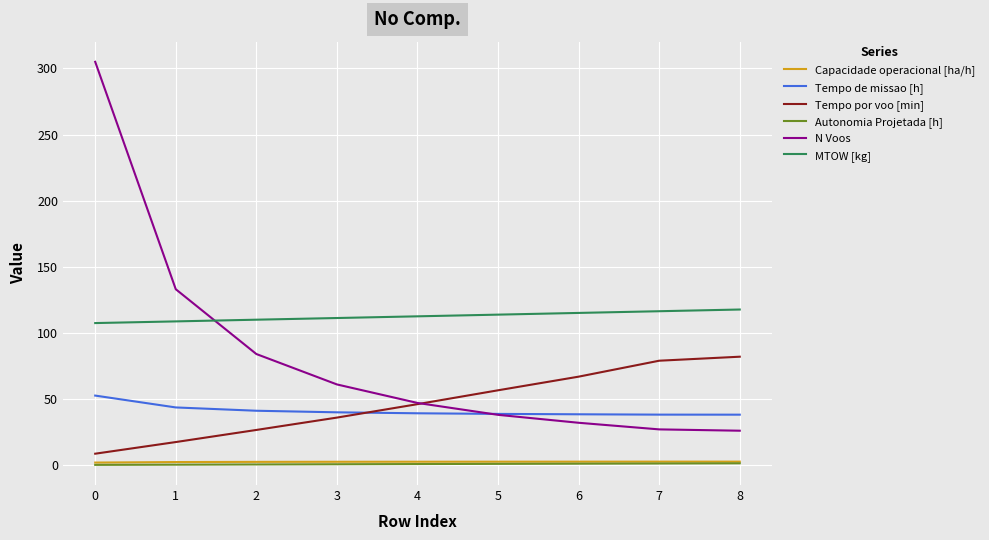

True or false: Capacidade operacional [ha/h] and Tempo de missao [h] cross at least once.

False